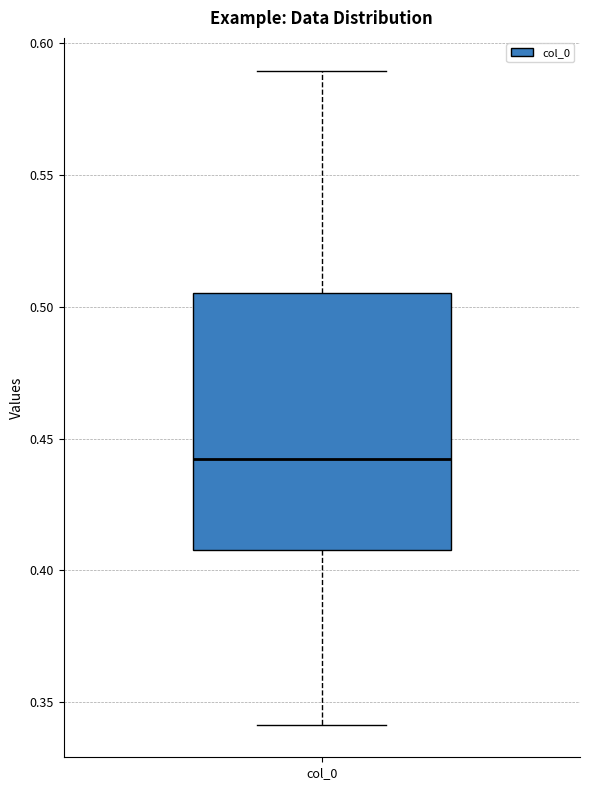

Transcribe this box plot: give where the median line is, the range the box spans, and where the two whiskers end, as read against the y-axis. The values are not printed on the chart, so give them approximately, as read against the axis.

median 0.440, box 0.410 to 0.505, whiskers 0.340 to 0.590